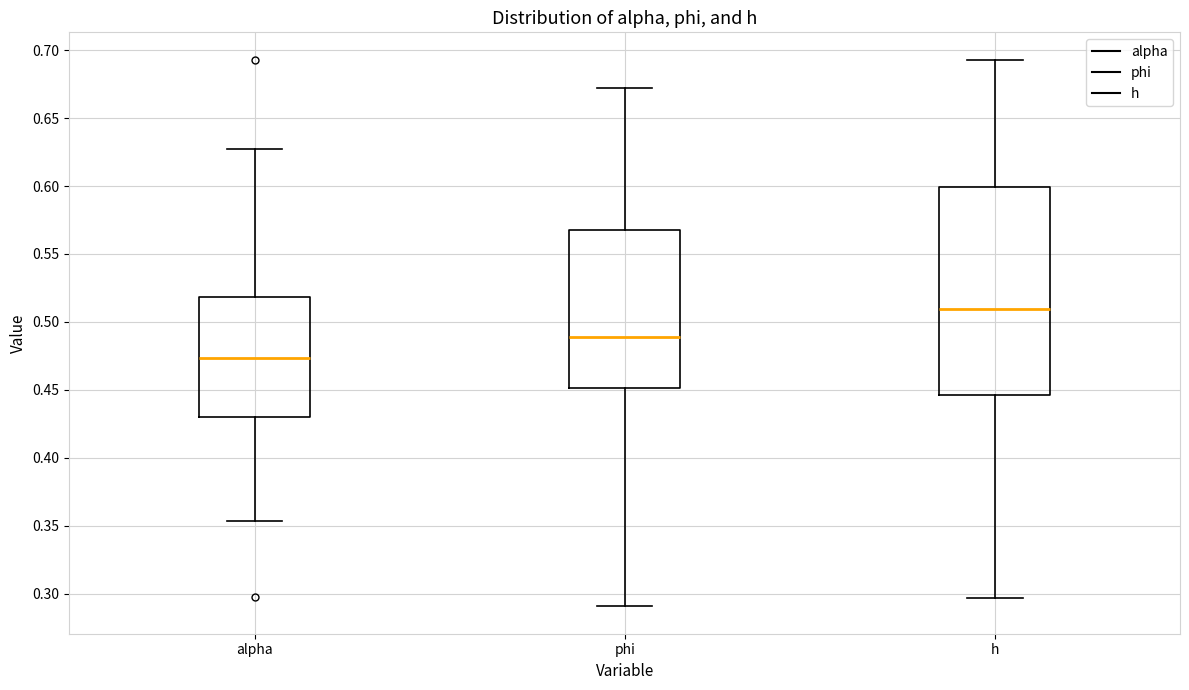

Which box is the tallest, from its lower edge to its upper edge?

h